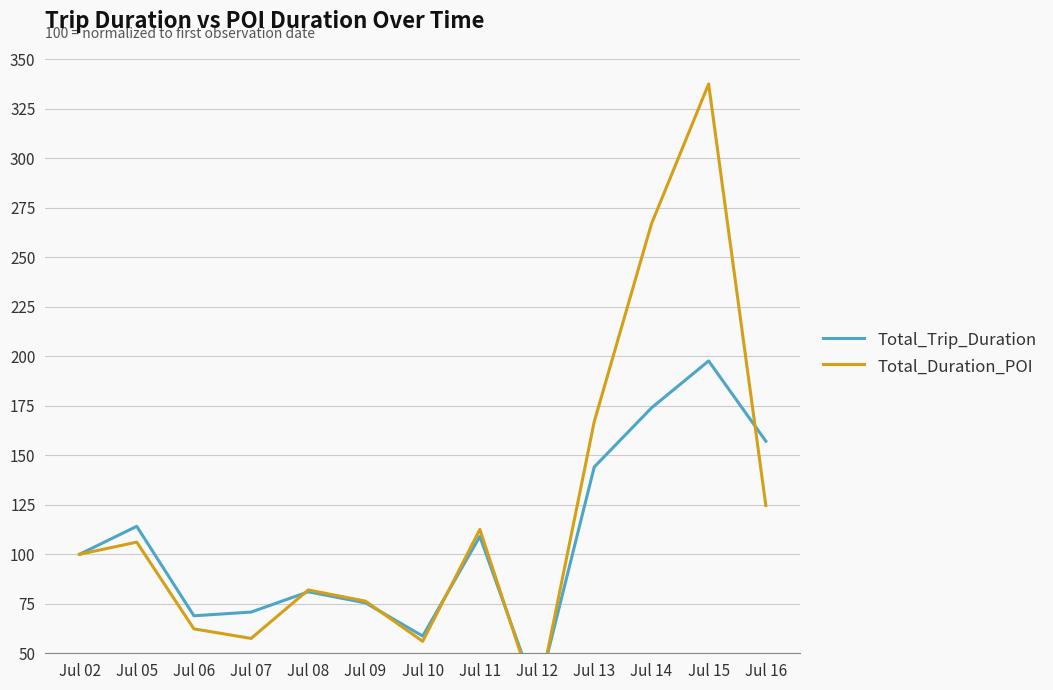

How many data points in Total_Duration_POI are above 100?

6